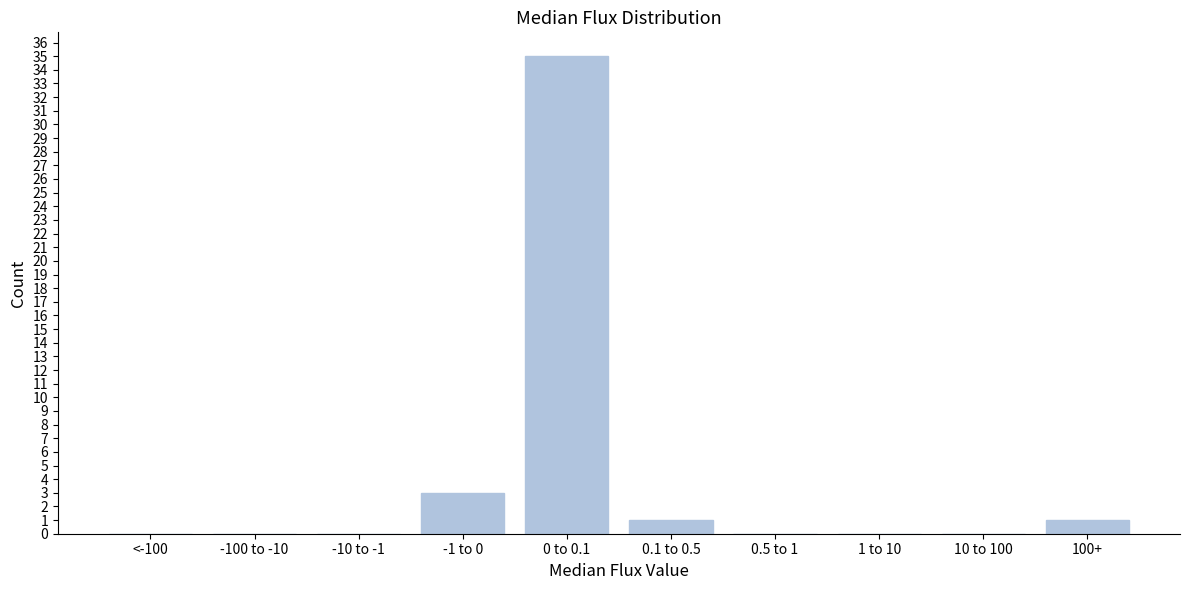

Reading left to right, list all the values displayed in this chart.

<-100=0	-100 to -10=0	-10 to -1=0	-1 to 0=3	0 to 0.1=35	0.1 to 0.5=1	0.5 to 1=0	1 to 10=0	10 to 100=0	100+=1